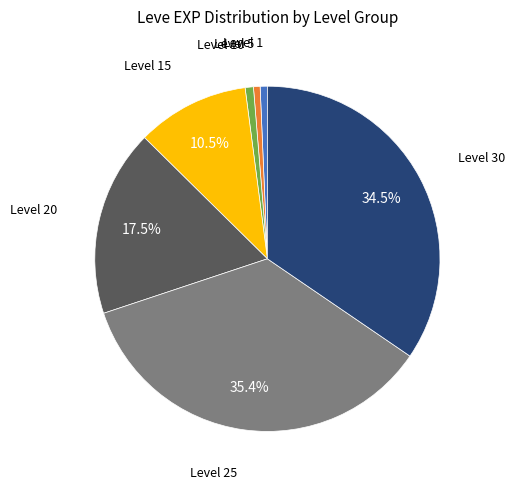

Which category has the biggest portion of the pie?

Level 25